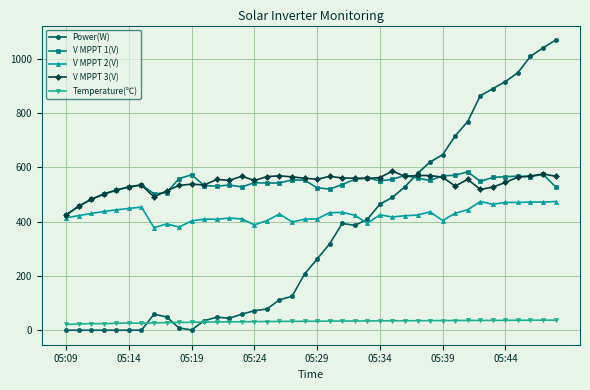

Does the chart display data point markers on the line(s)?

Yes